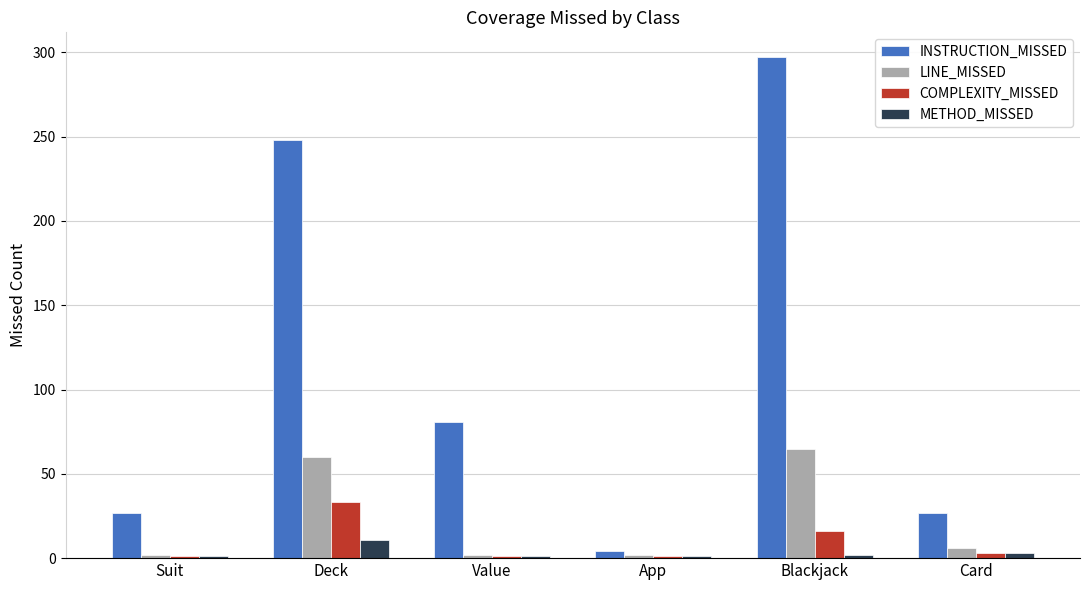

Is the value of COMPLEXITY_MISSED at Deck greater than the value of METHOD_MISSED at Card?

Yes